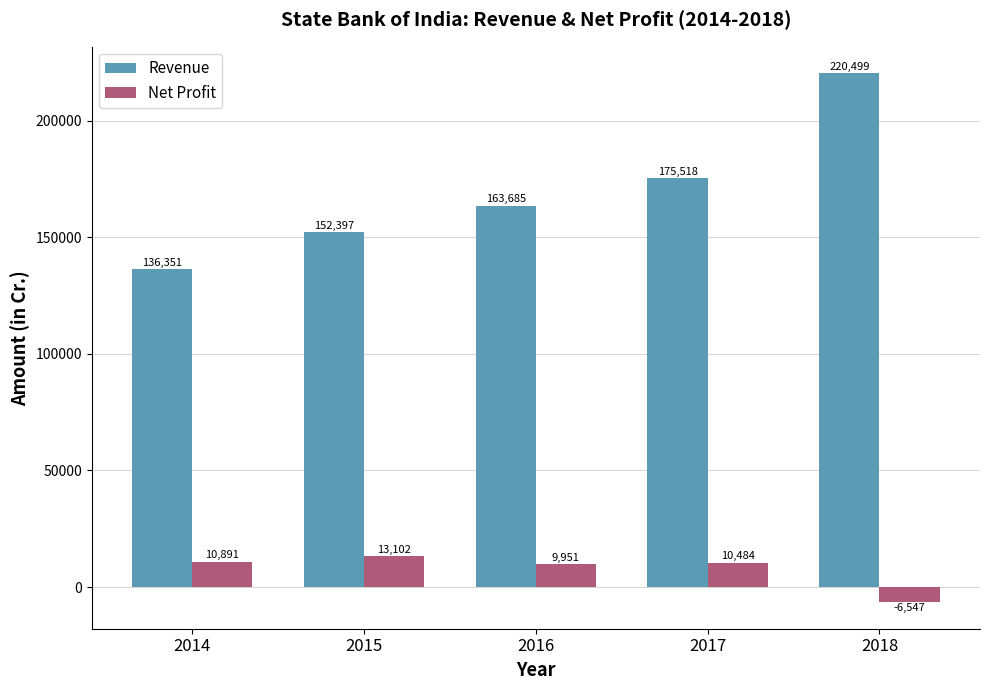

Count the number of categories in the chart.

5